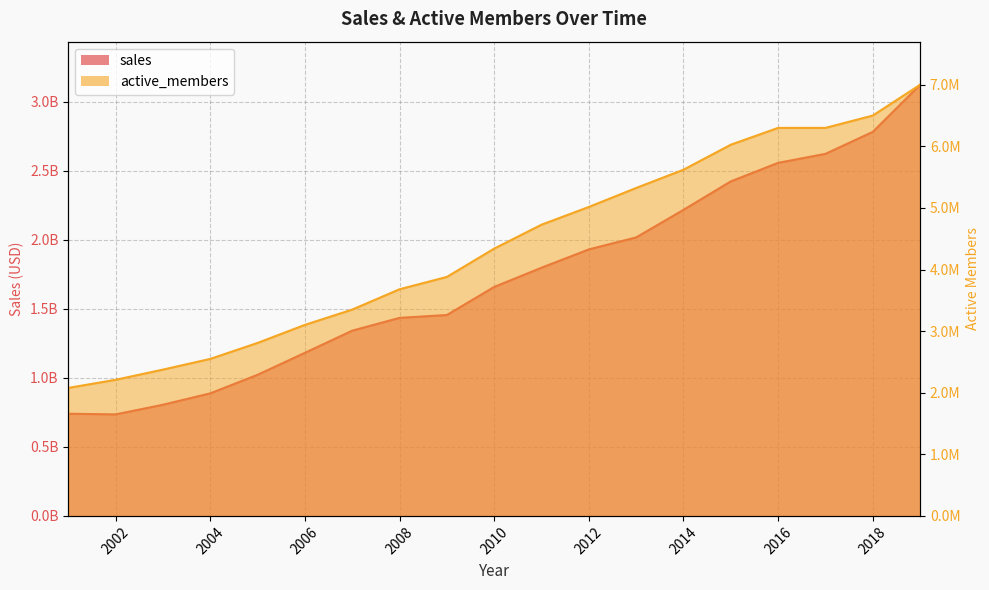

True or false: sales and active_members intersect in this chart.

False